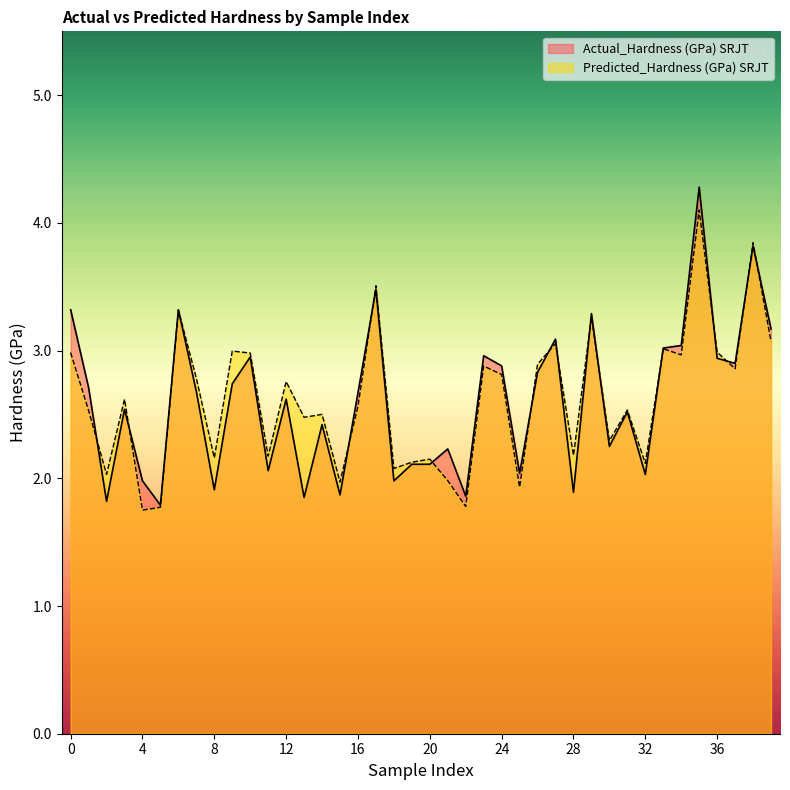

At how many categories does at least one series exceed 2?

36